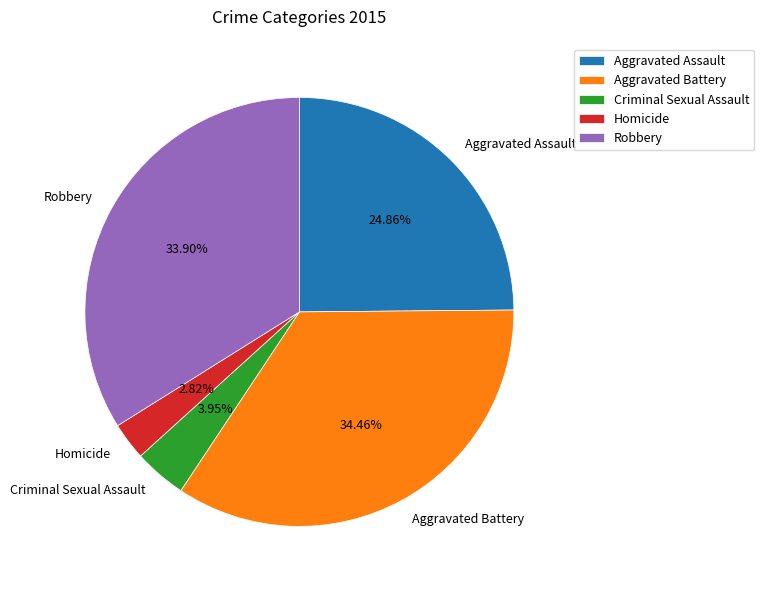

What portion of the pie excludes Robbery?

66.1%